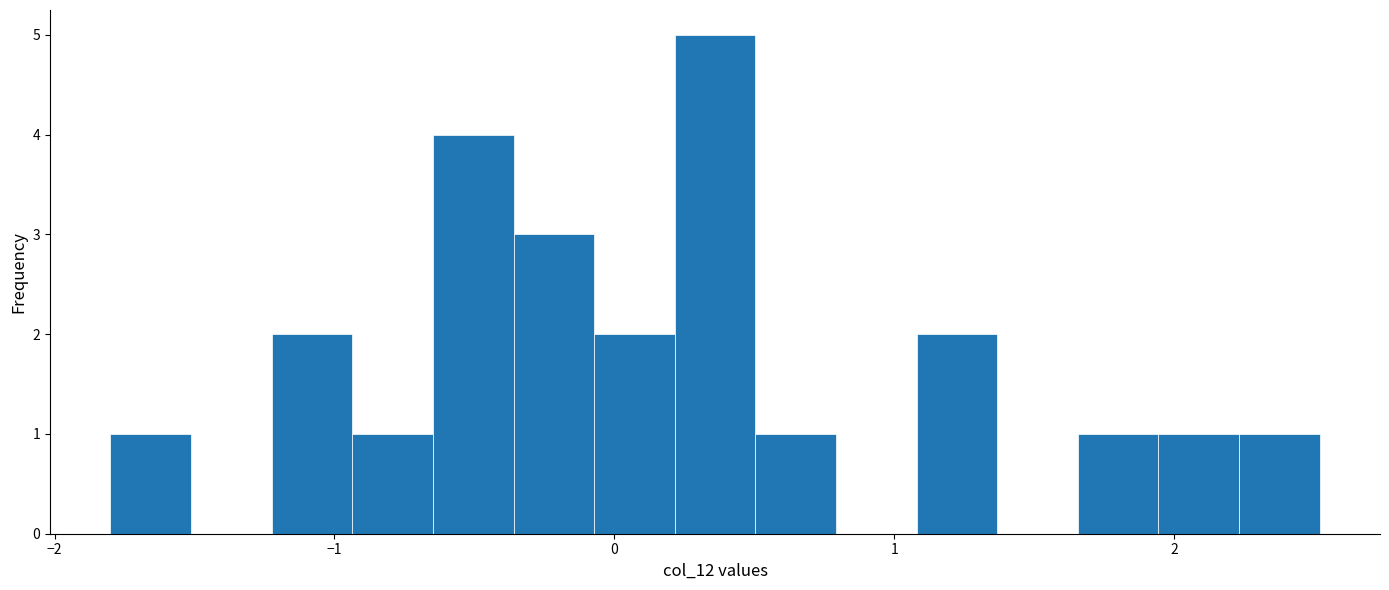

Read against the x-axis, roughly where is the centre of the tallest bar?

0.4